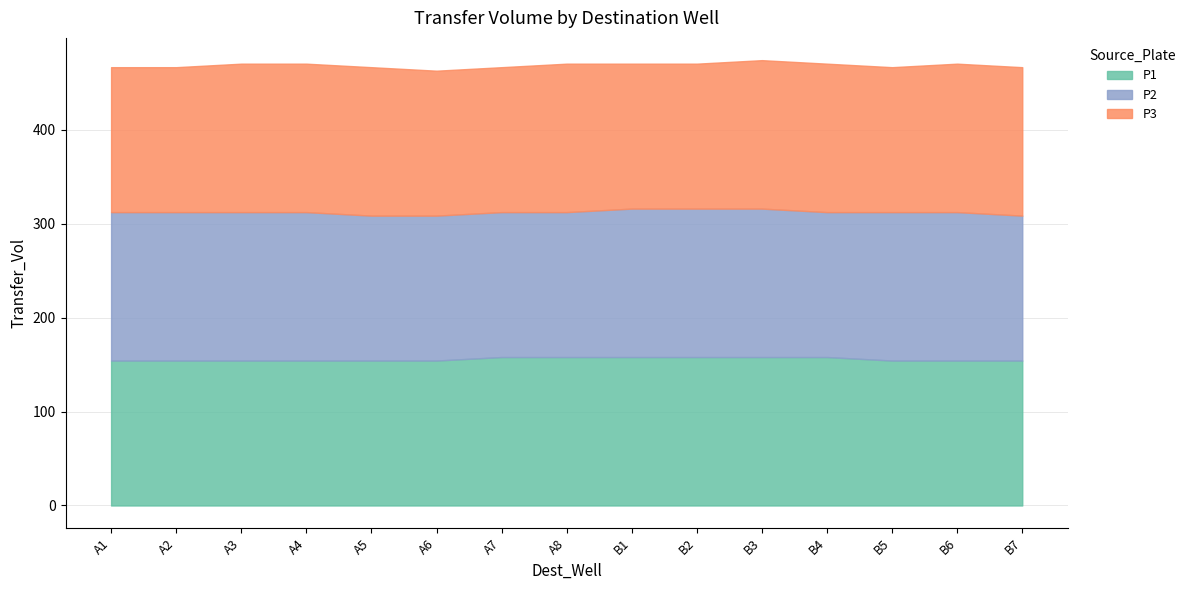

Which series ends up on top after the final intersection of P1 and P2?

P2